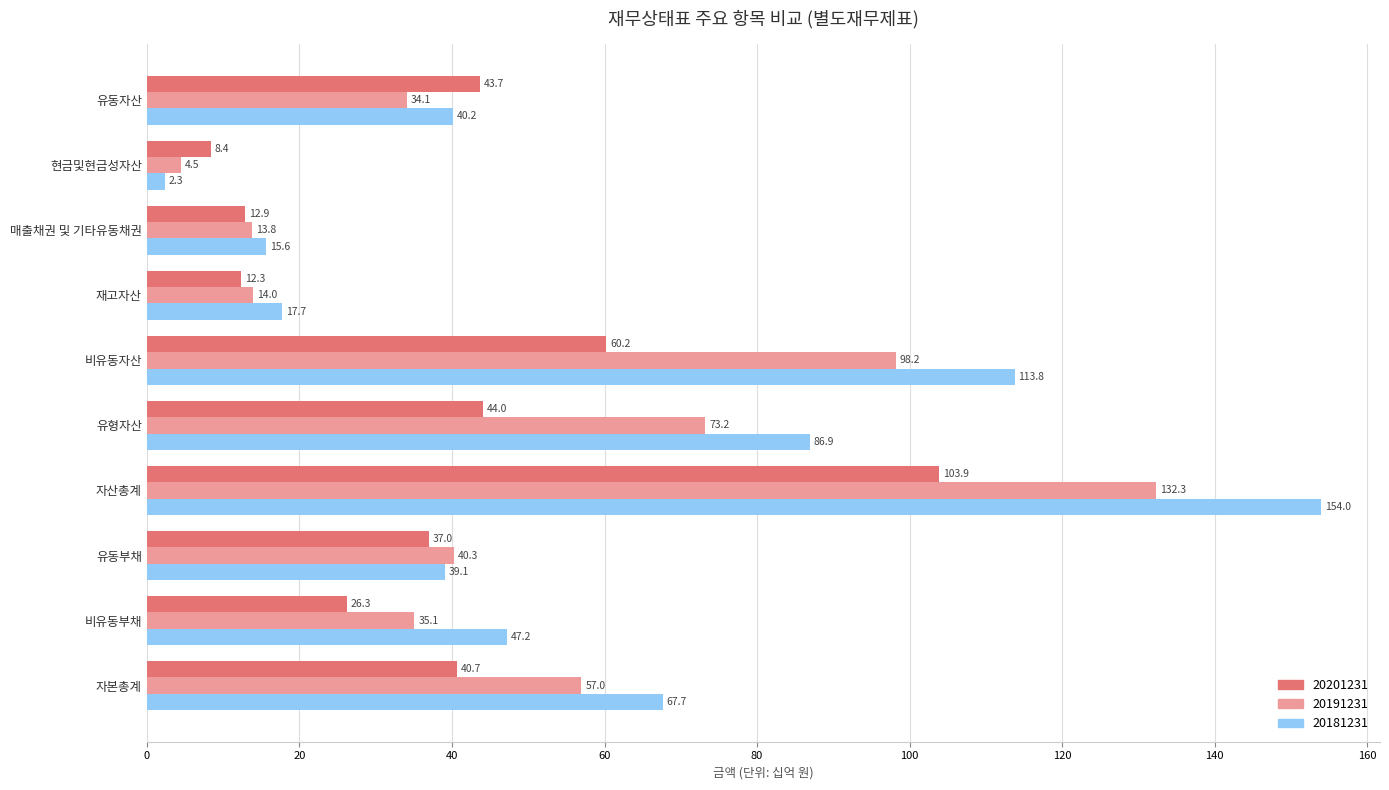

What is the sum of the 20191231 values at 매출채권 및 기타유동채권 and 비유동부채?

48.9